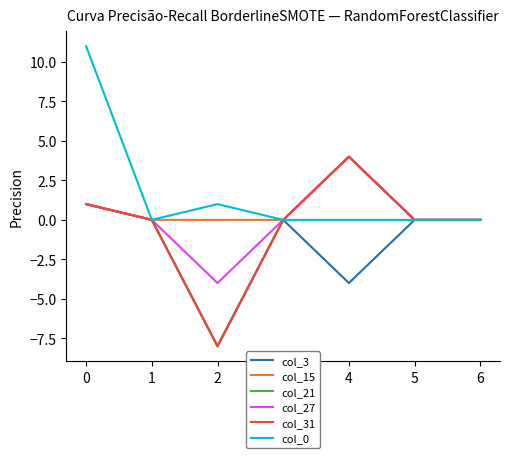

Does the chart have visible grid lines?

No